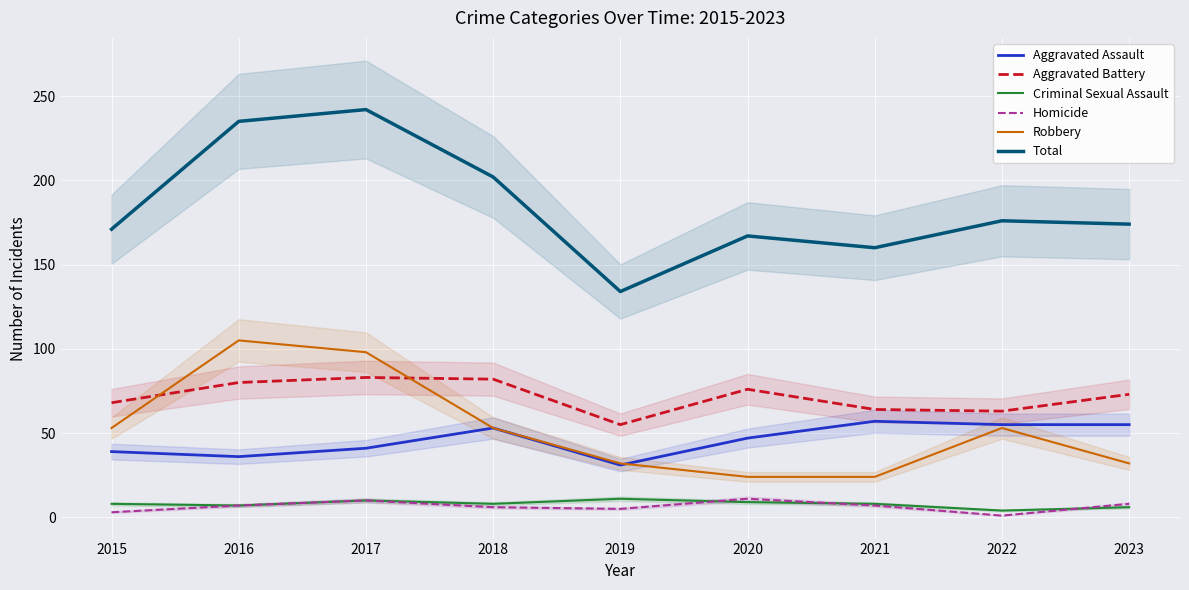

True or false: Aggravated Battery and Total intersect in this chart.

False